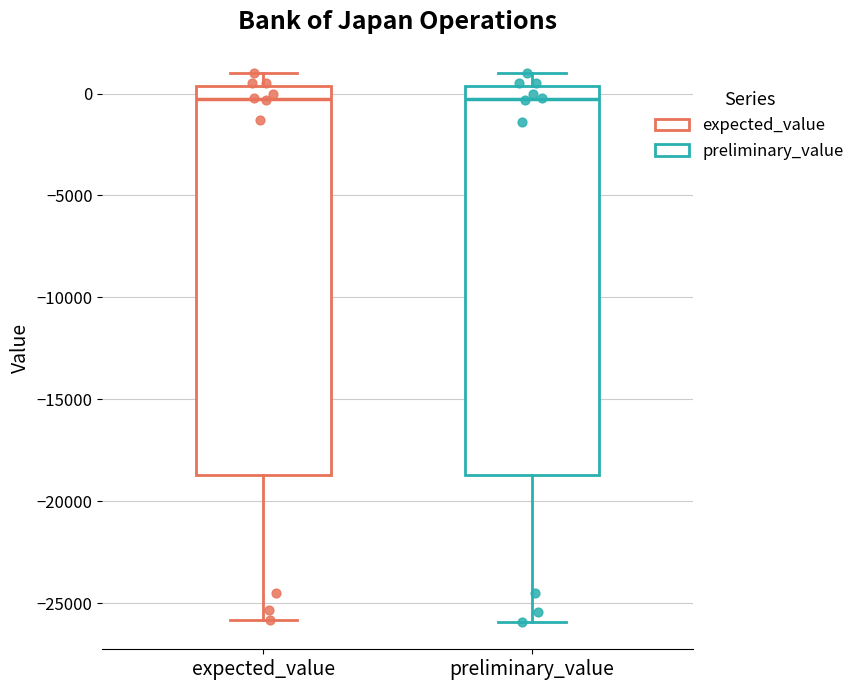

Where does the upper whisker of the box for expected_value end on the y-axis? The values are not printed on the chart, so give them approximately, as read against the axis.

1000